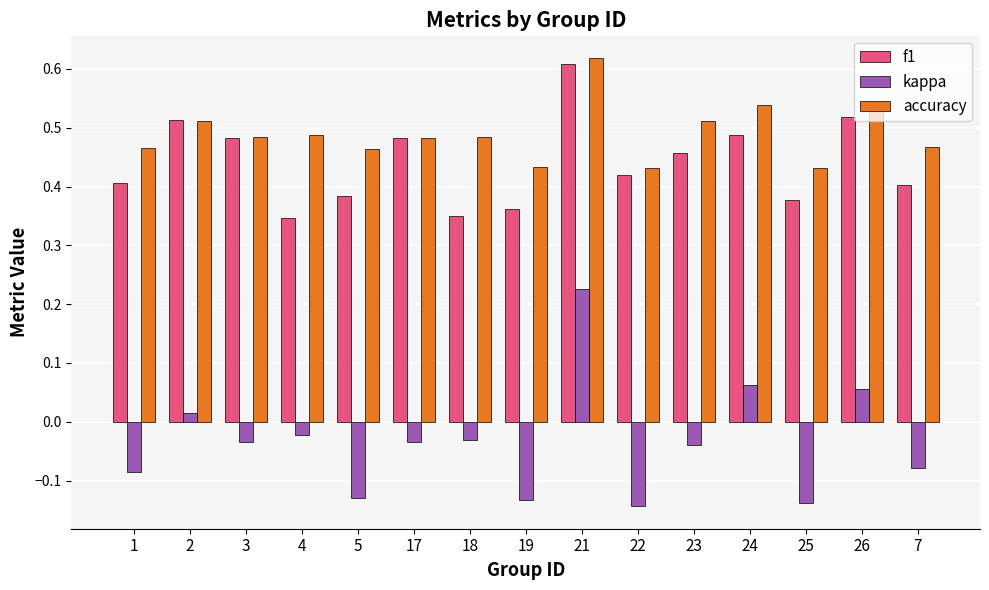

Which series has the largest range (max minus min)?

kappa